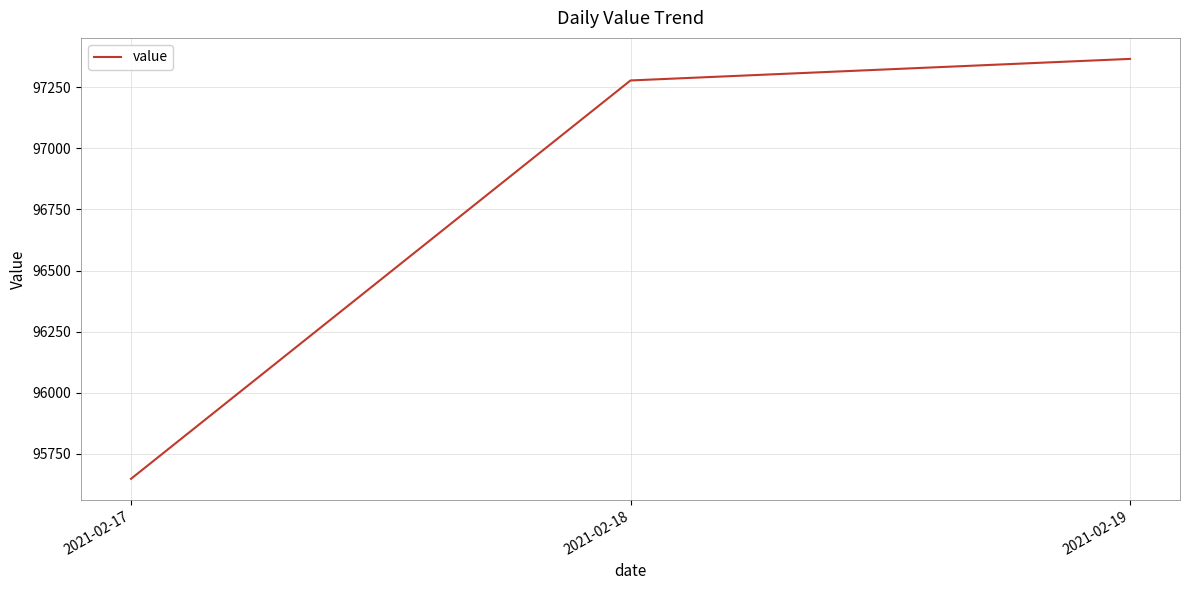

Which has a higher value, 2021-02-19 or 2021-02-17?

2021-02-19